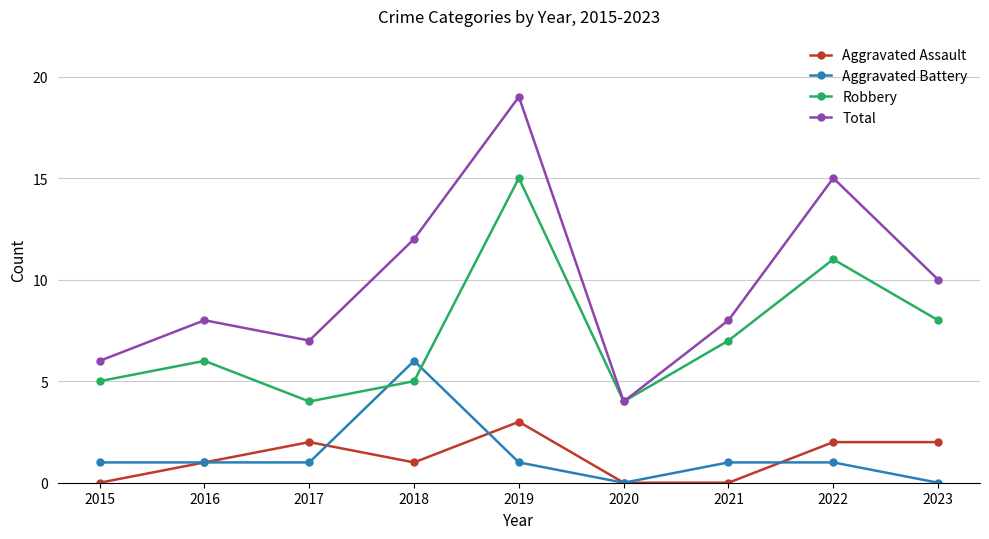

What is the greatest value displayed?

19